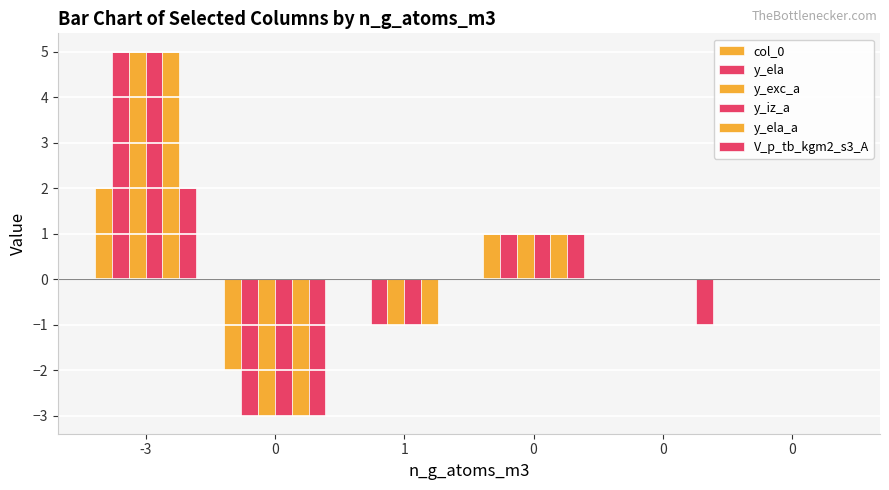

What is the difference between the second highest and second lowest values in the y_ela_a series?

2